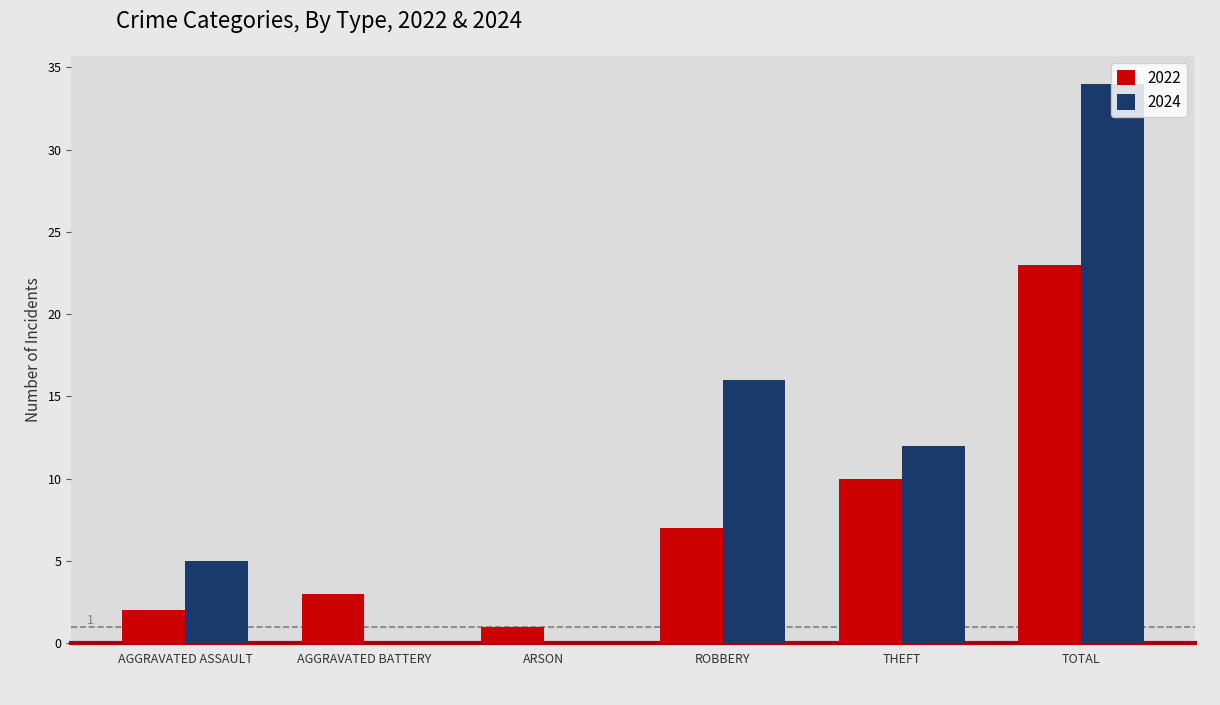

The 2022 series shows 10 at ROBBERY. True or false?

False